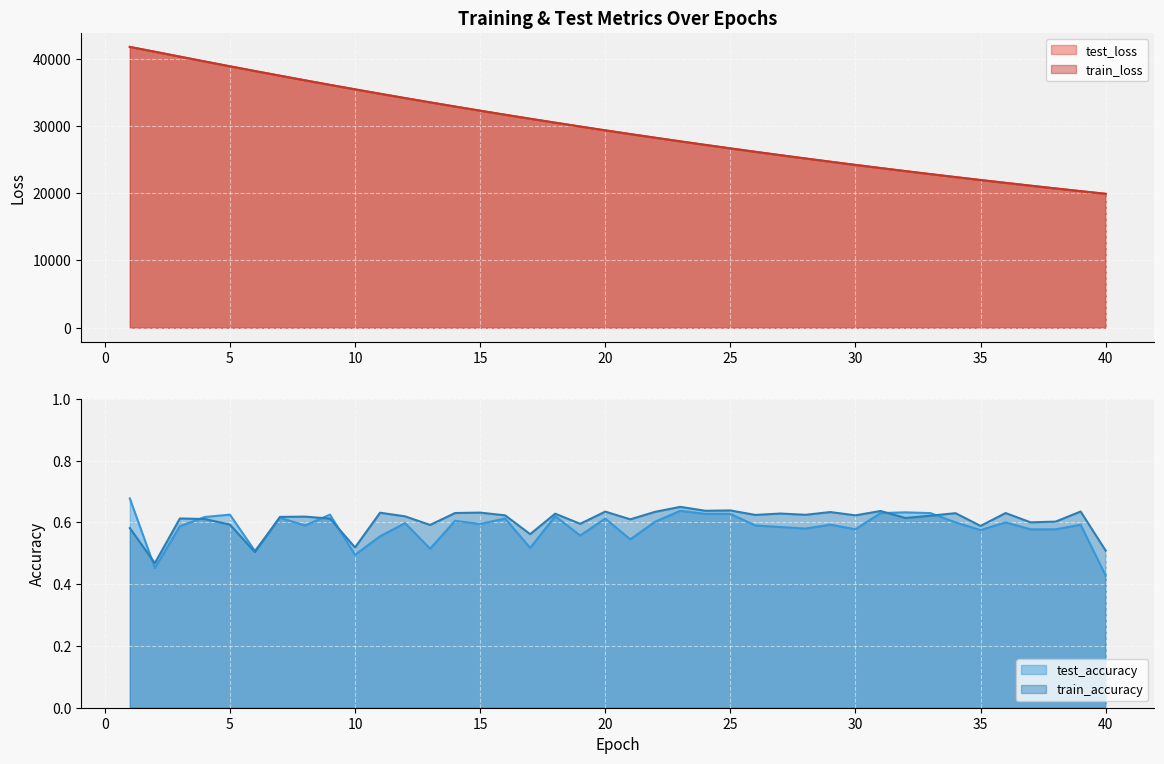

True or false: test_loss and test_accuracy cross at least once.

False